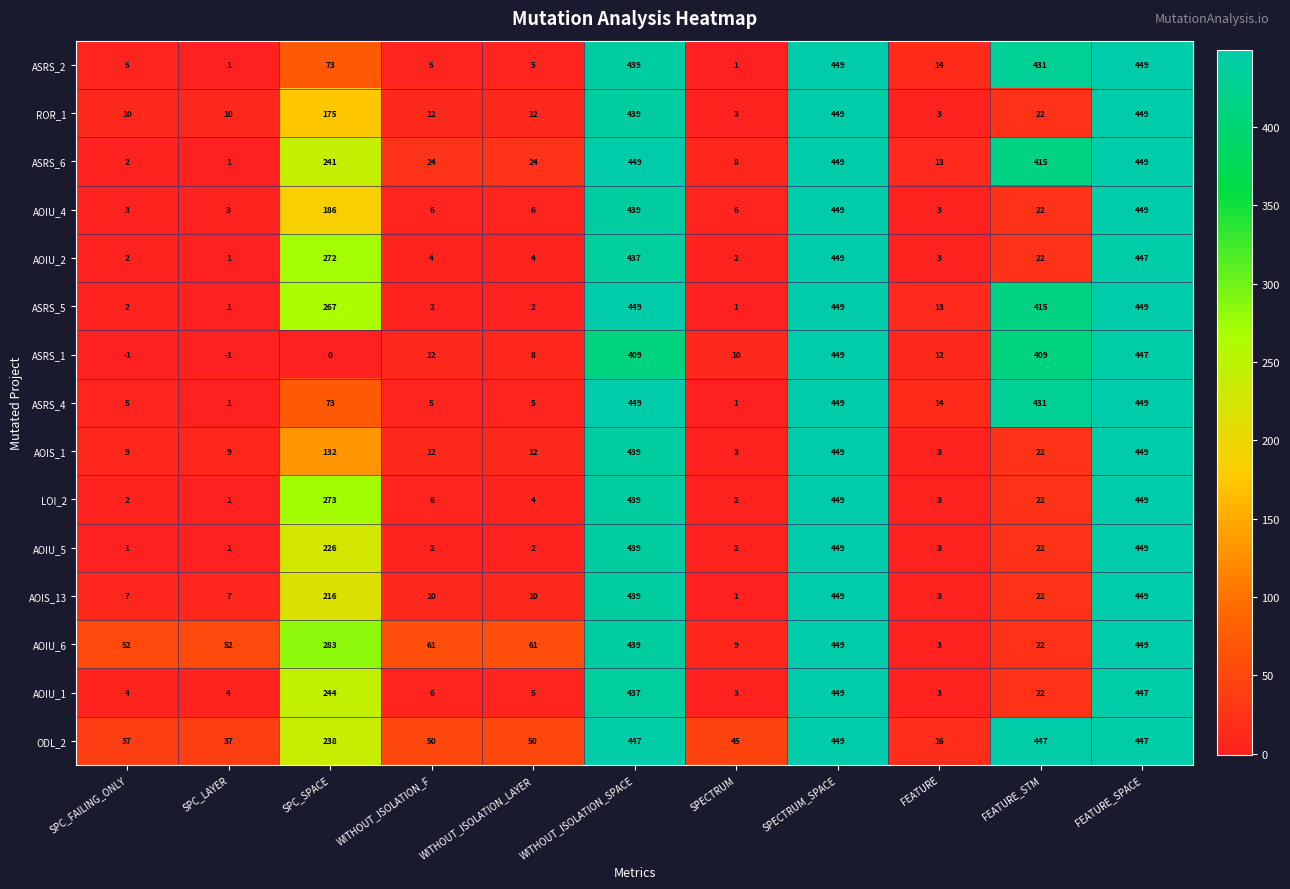

At which category is the sum across all series the highest?

SPECTRUM_SPACE